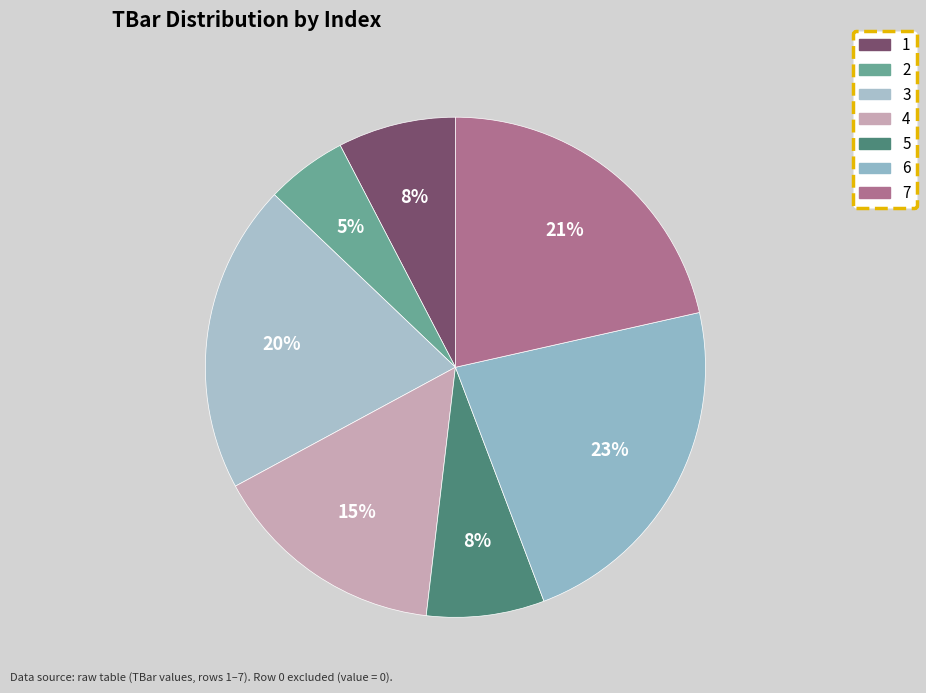

Between 2 and 1, which is larger?

1